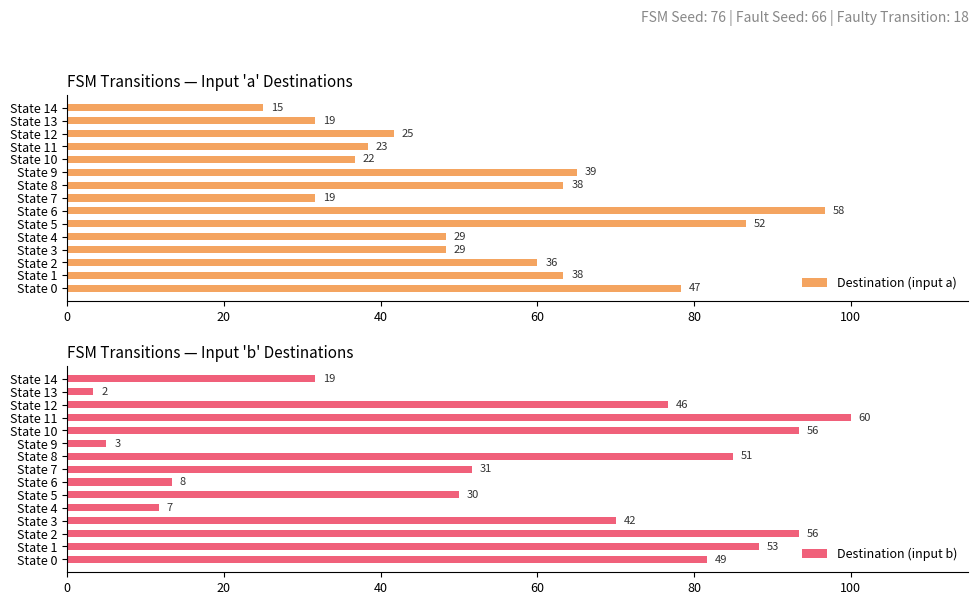

How many data points does each series have?

15